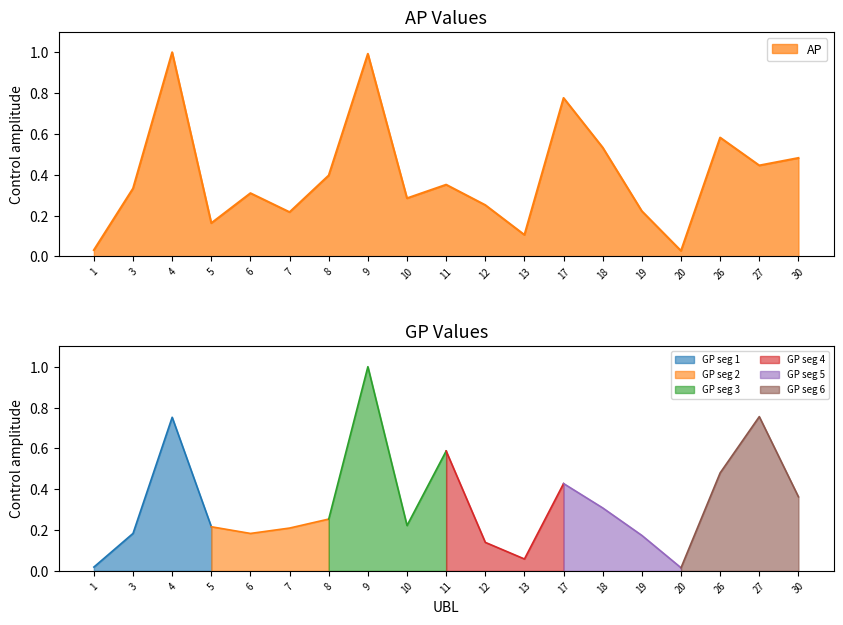

At which category does the chart reach its peak across all series?

4